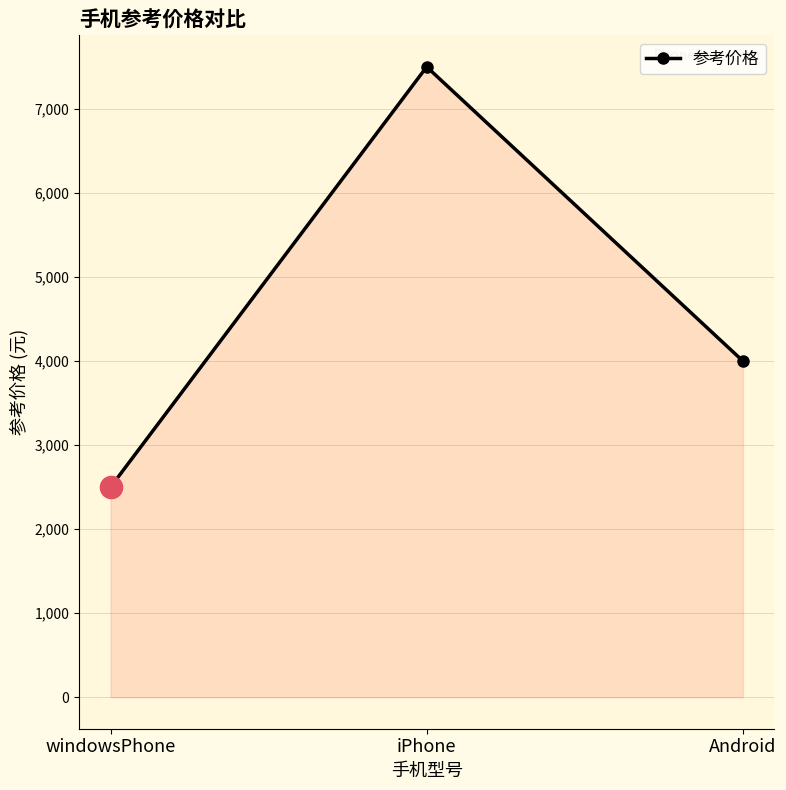

Count the number of data series in this chart.

1